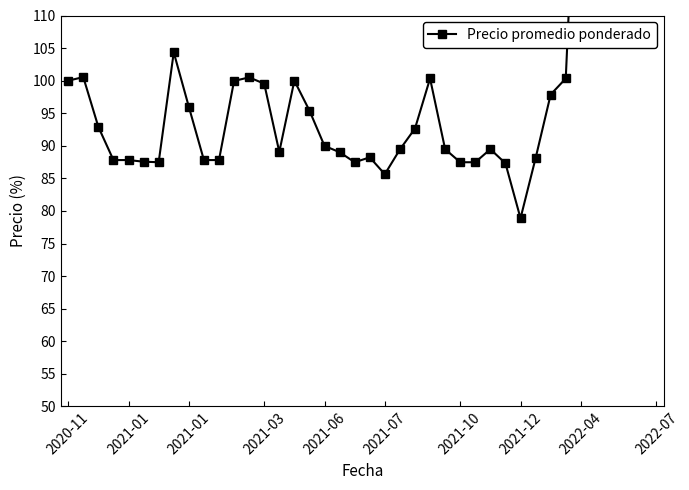

True or false: the data shows 97.9 at 32.

True